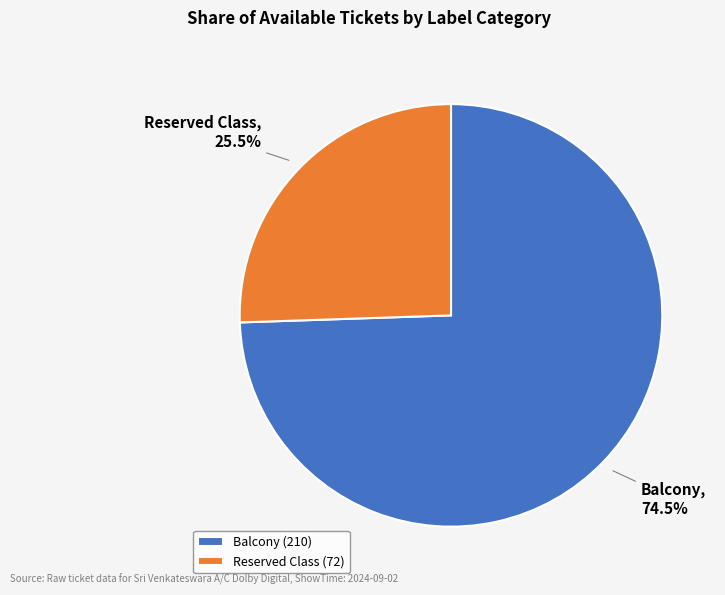

Approximately how many times larger is the value at Reserved Class compared to Balcony?

0.3